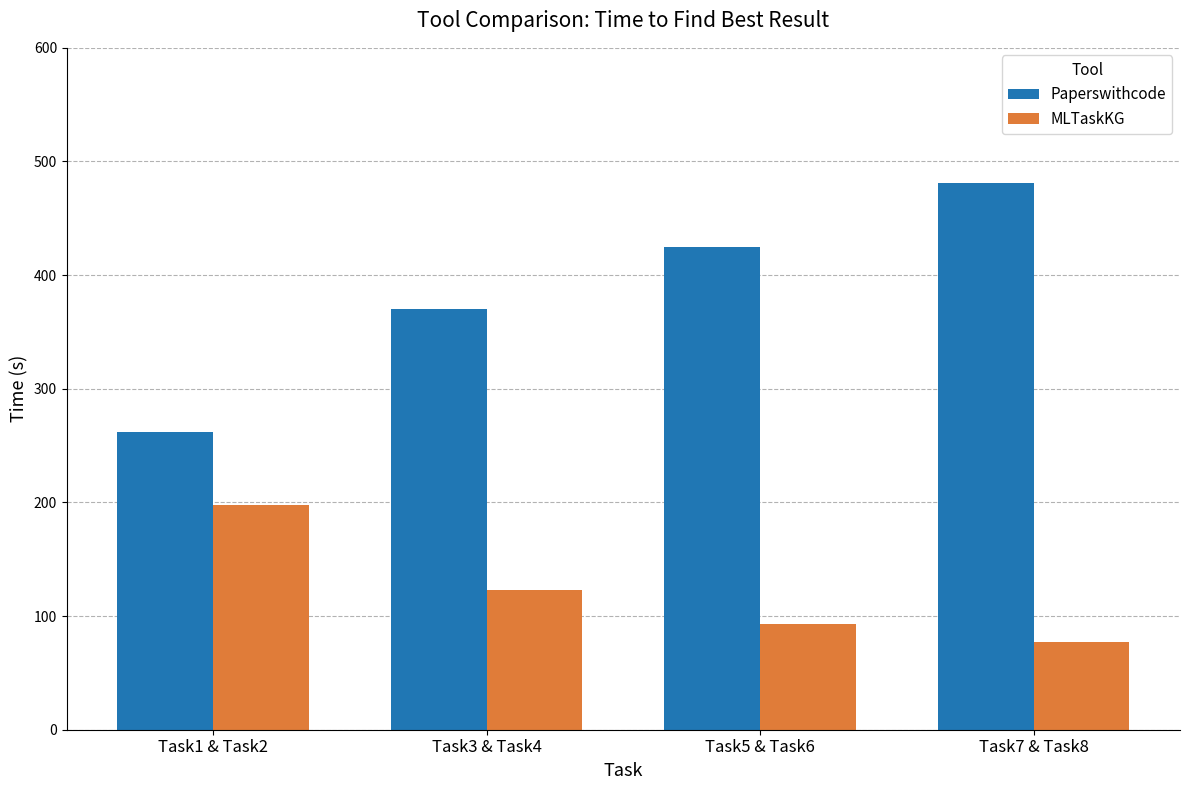

Which series has the widest spread of values?

Paperswithcode